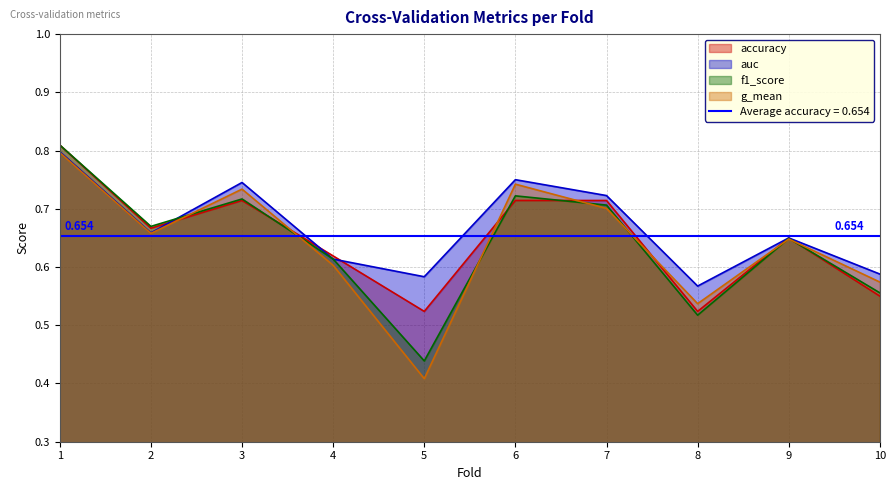

Which series has the largest total across all categories?

auc